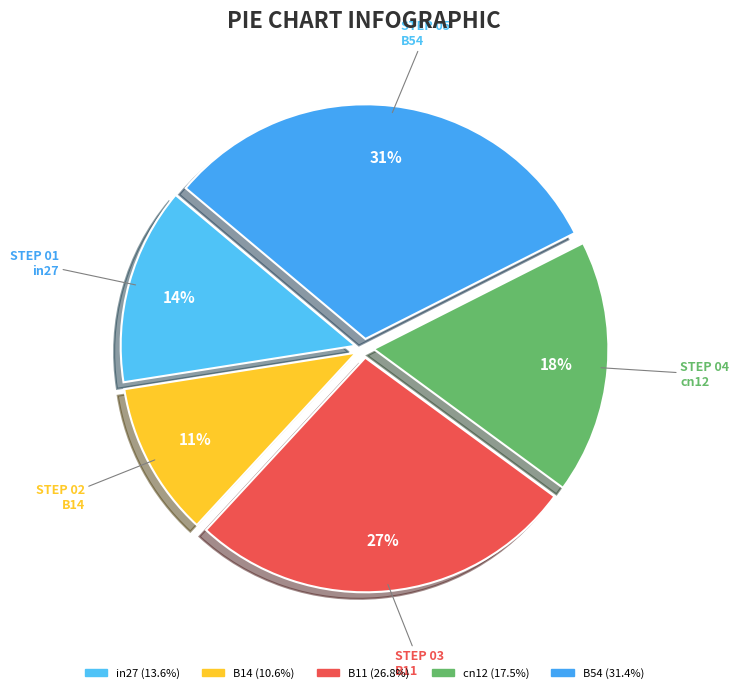

Count the number of slices in the pie.

5